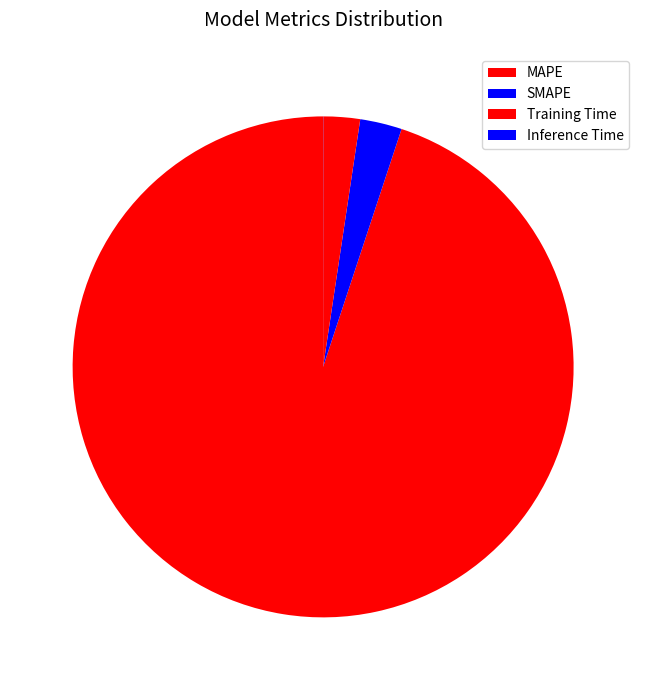

Approximately how many times larger is the value at Training Time compared to SMAPE?

0.9